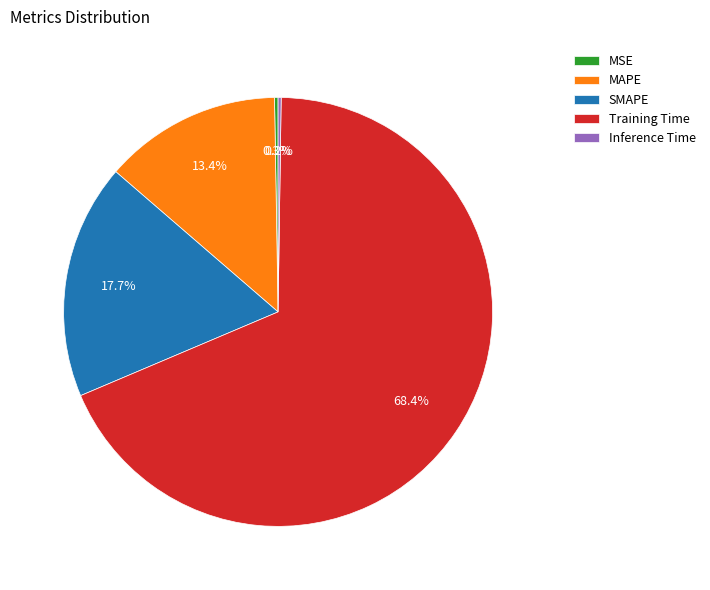

Which slice is the largest?

Training Time